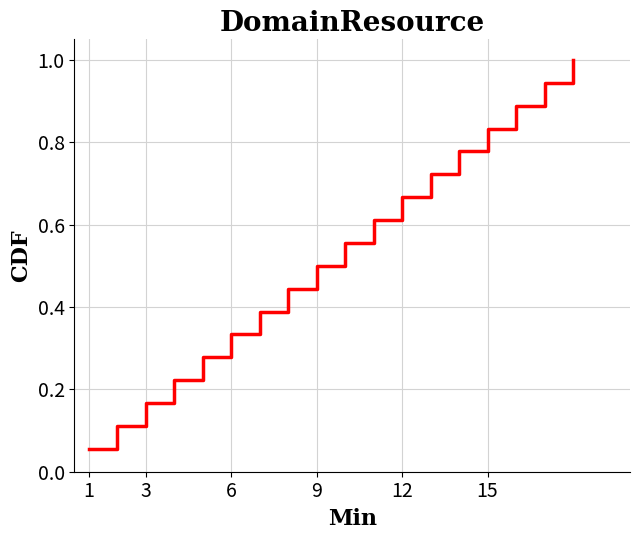

What is the maximum value shown in the chart?

1.0